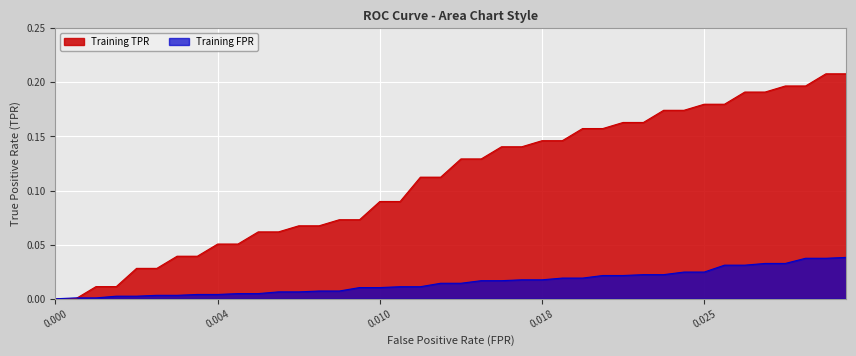

Rank the series by their average value, from highest to lowest.

Training TPR, Training FPR